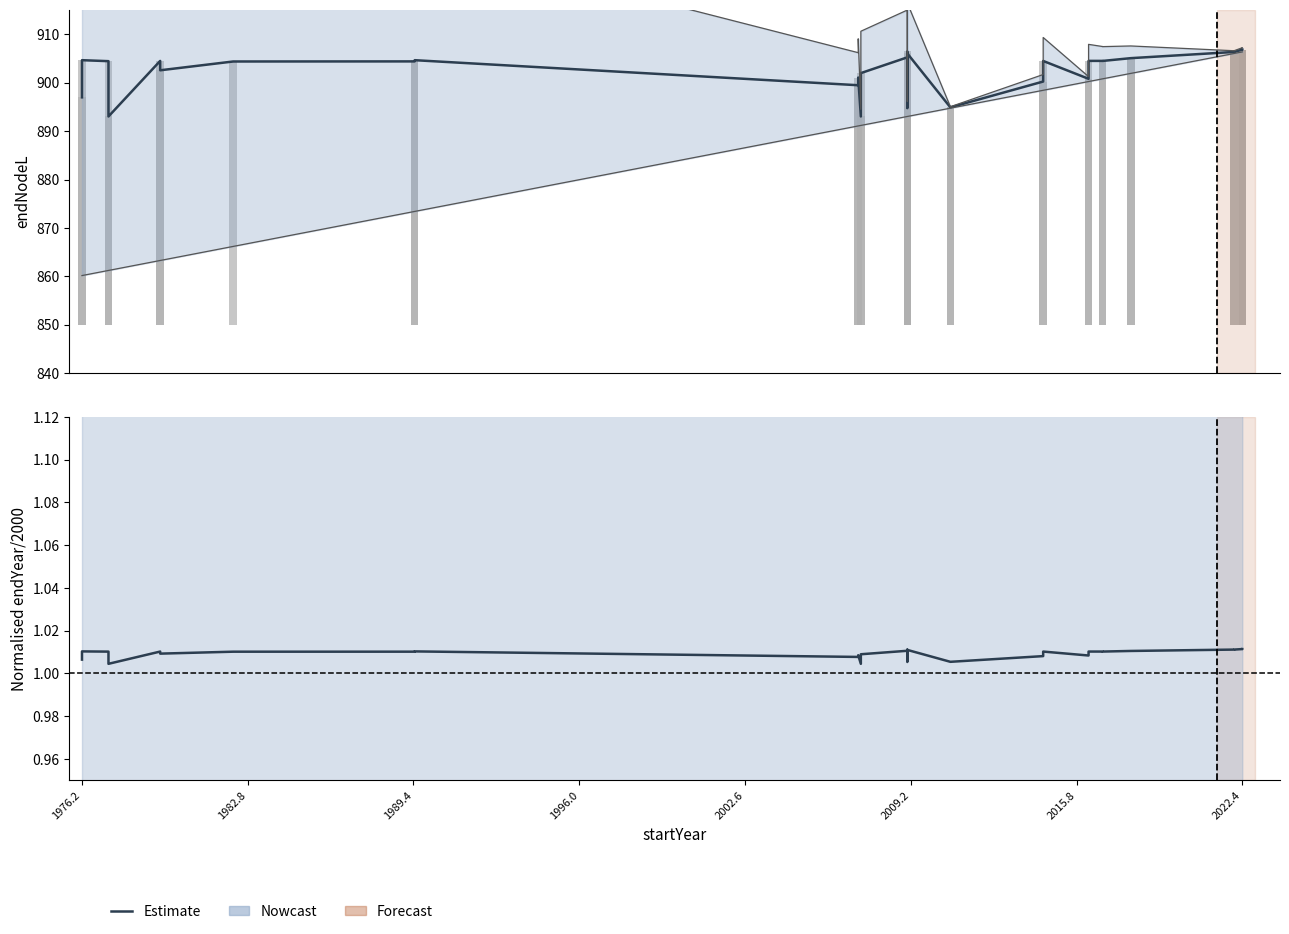

Read the value at 1976.2.

1.0